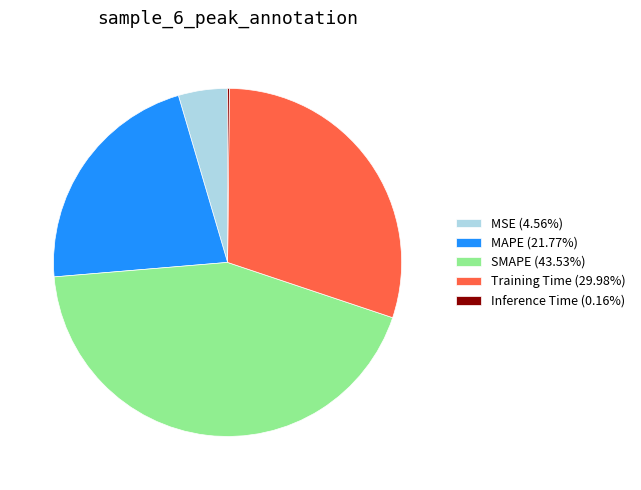

Does MSE (4.56%) account for over 50% of the chart?

No